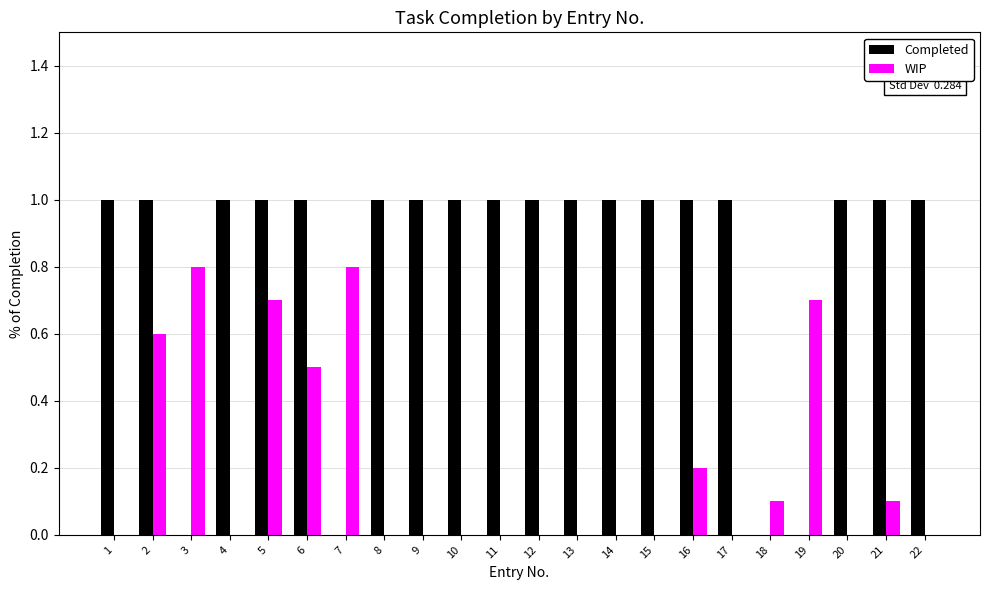

What is the sum of the WIP values at 2 and 7?

1.4